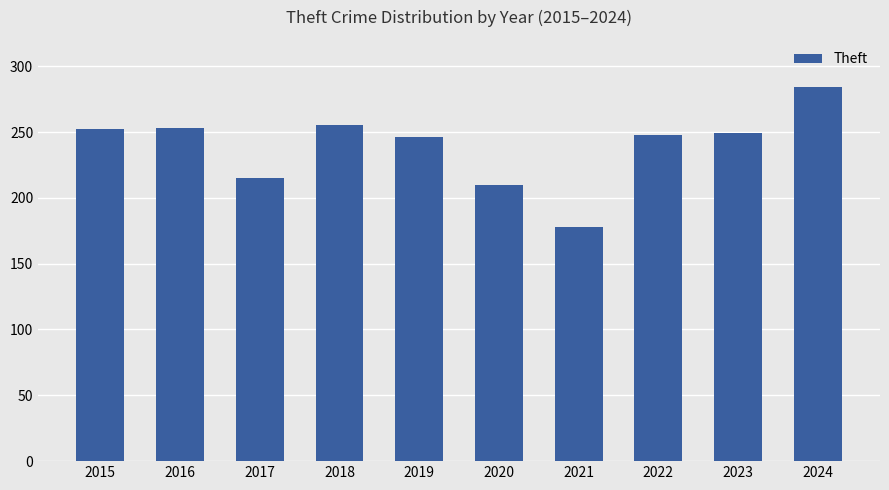

What is the change in value from 2018 to 2021?

-77